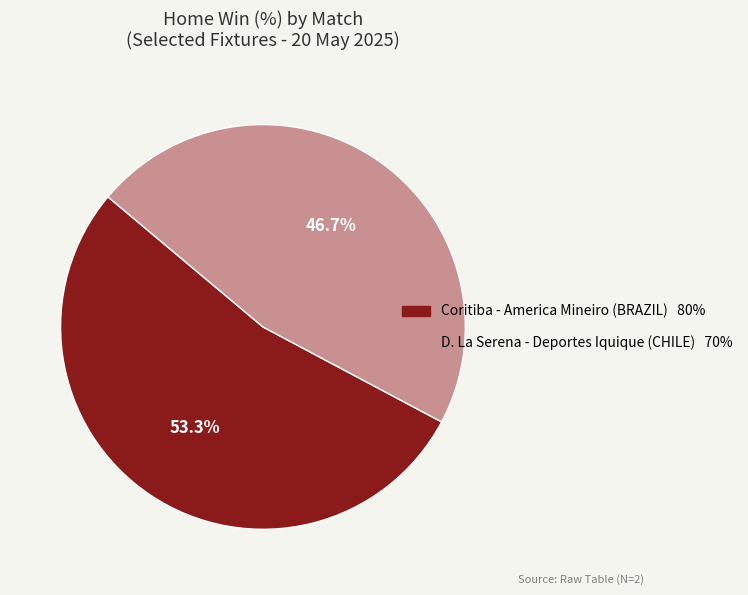

What percentage is NOT represented by Coritiba - America Mineiro (BRAZIL)?

46.7%